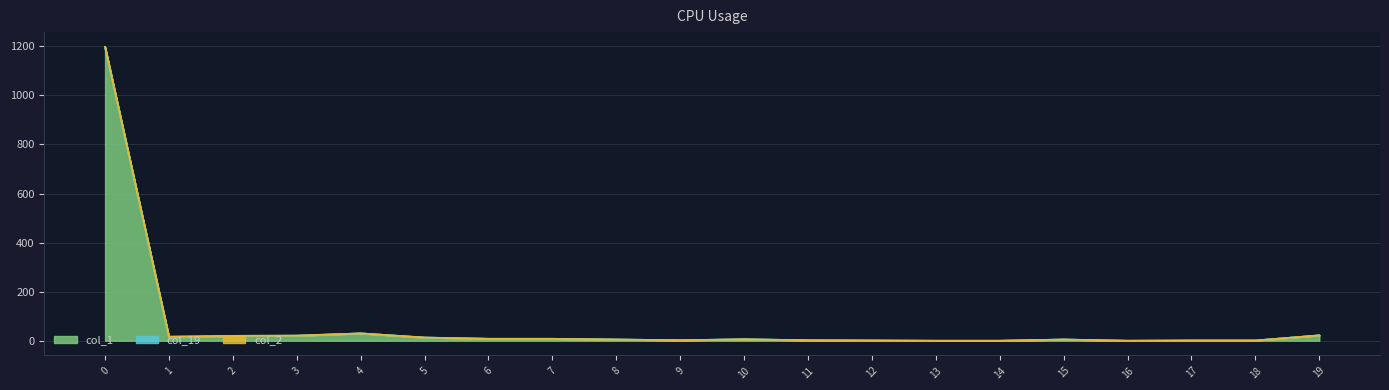

Reading right to left, transcribe all the data shown in this chart.

col_1: 22	1	1	0	5	0	0	1	2	6	2	5	8	8	13	30	20	20	12	1197
col_19: 0	0	0	0	0	0	0	0	0	0	0	0	0	0	0	0	1	0	4	0
col_2: 0	0	0	0	0	0	0	0	0	0	0	0	0	0	0	0	0	0	1	1